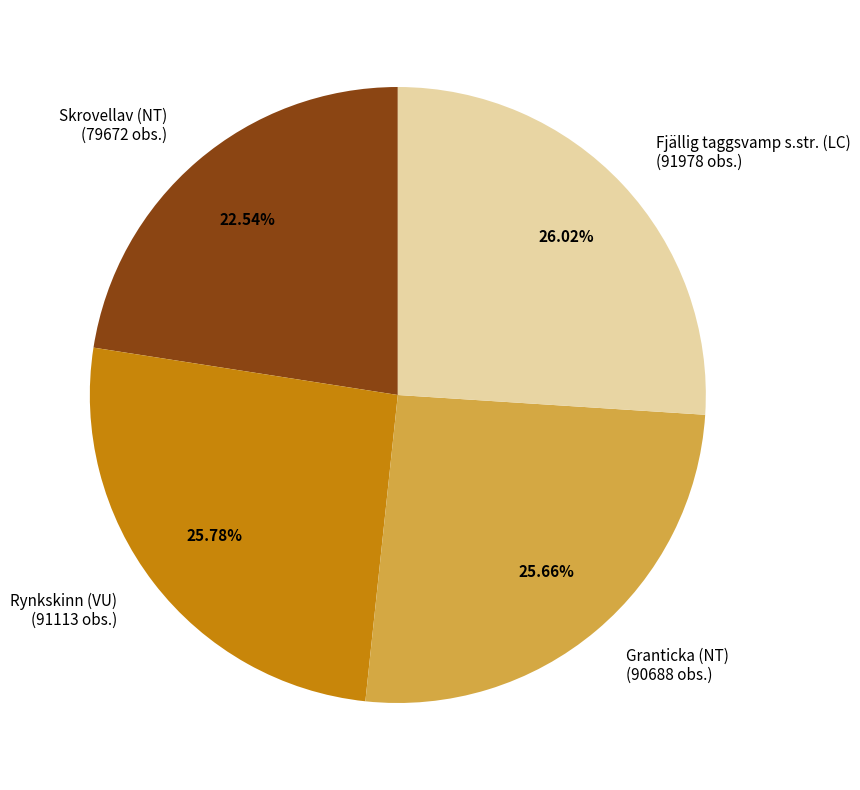

To the nearest percent, what is the average slice percentage?

25%